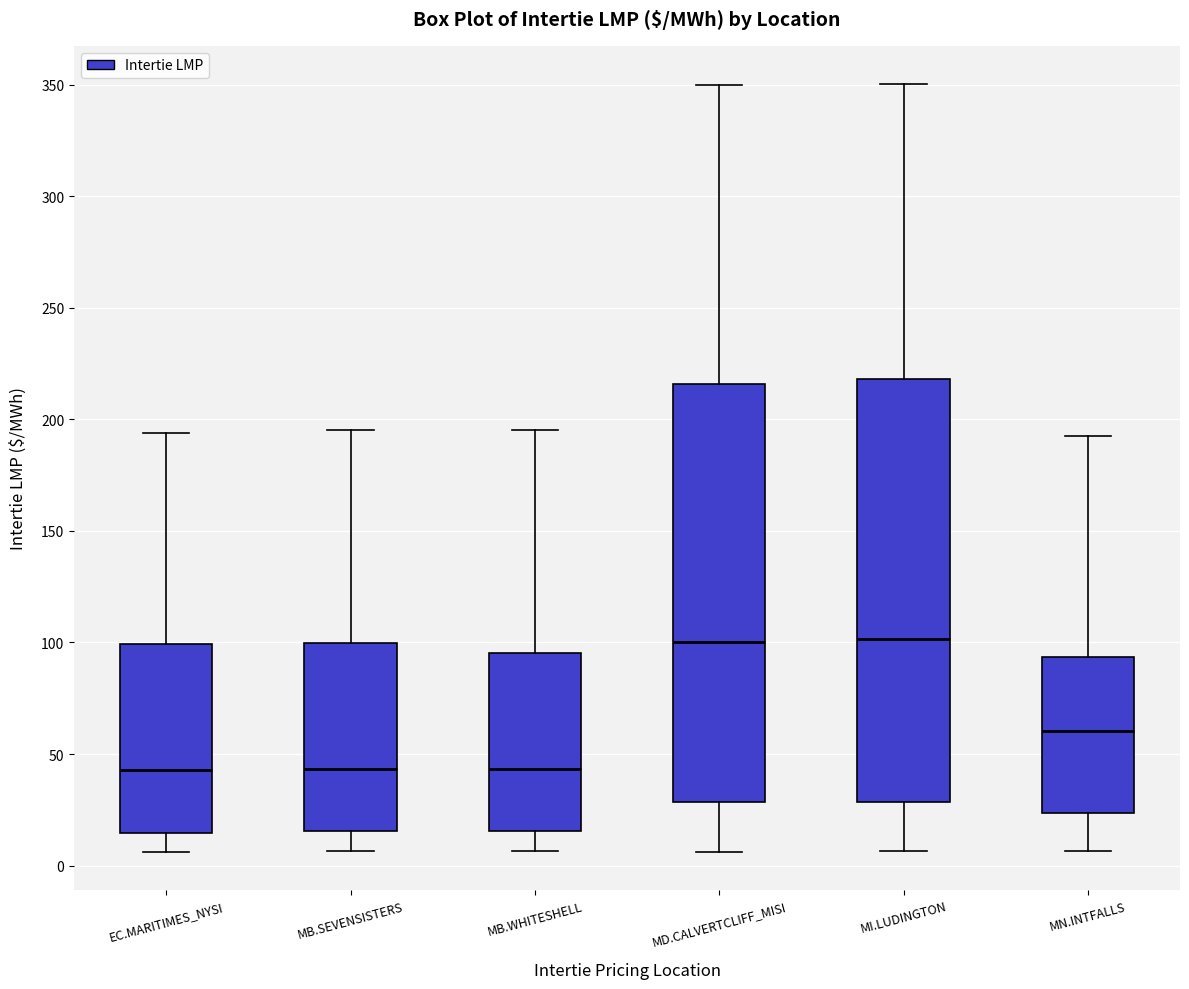

Reading left to right, transcribe this box plot: for each box, give where its median line is, the range the box spans, and where its two whiskers end, as read against the y-axis. The values are not printed on the chart, so give them approximately, as read against the axis.

EC.MARITIMES_NYSI: median 45, box 15 to 100, whiskers 5 to 195
MB.SEVENSISTERS: median 45, box 15 to 100, whiskers 5 to 195
MB.WHITESHELL: median 45, box 15 to 95, whiskers 5 to 195
MD.CALVERTCLIFF_MISI: median 100, box 30 to 215, whiskers 5 to 350
MI.LUDINGTON: median 100, box 30 to 220, whiskers 5 to 350
MN.INTFALLS: median 60, box 25 to 95, whiskers 5 to 195